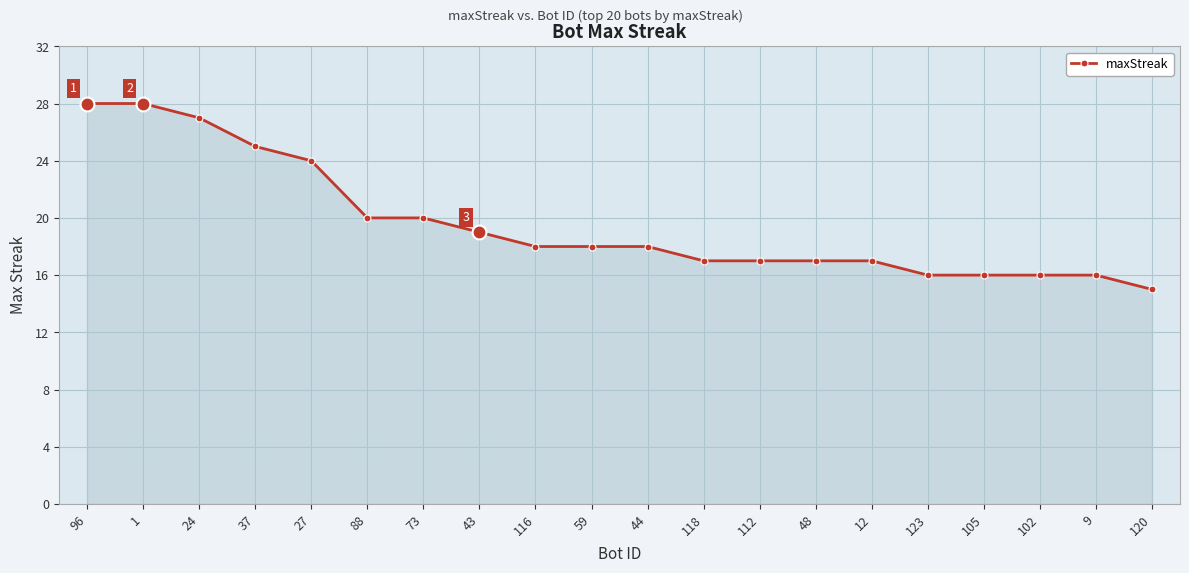

Is it true that the value at 24 is 6?

False